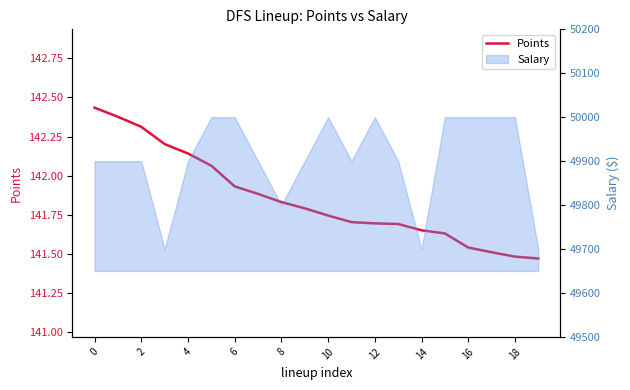

True or false: the data shows 50.1 at 4.

False